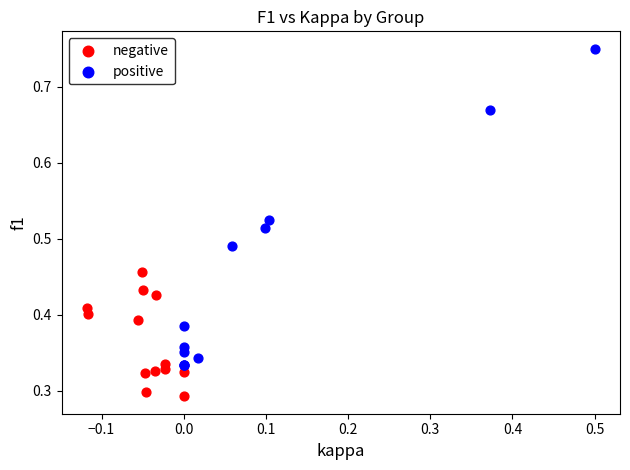

Which series contains the lowest Y value?

negative